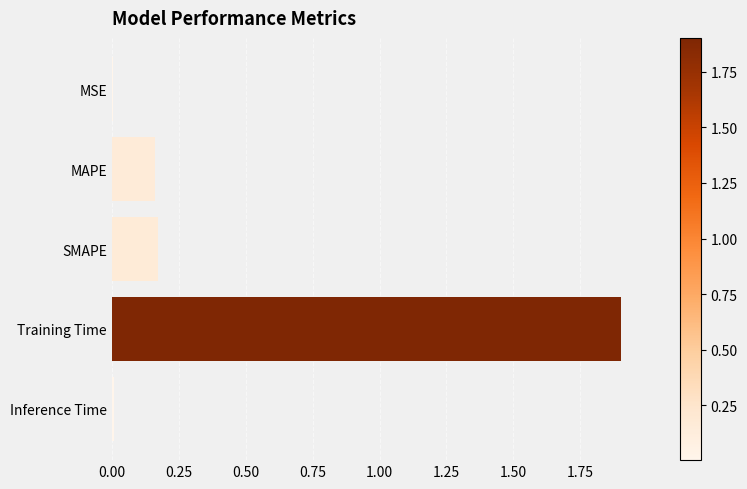

What is the sum of all values?

2.2